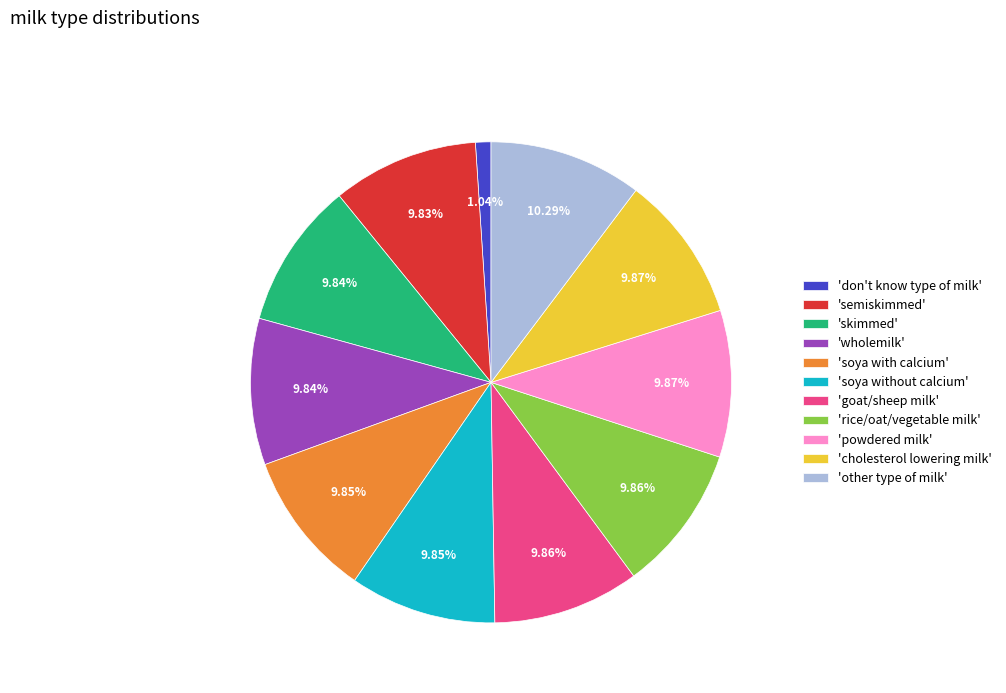

What is the ratio of the value at 'semiskimmed' to the value at 'don't know type of milk'?

9.5